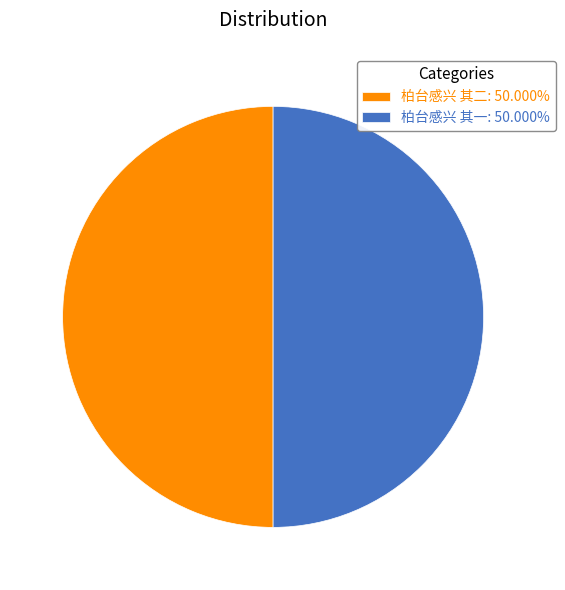

Combined, do 柏台感兴 其一: 50.000% and 柏台感兴 其二: 50.000% account for over 50%?

Yes